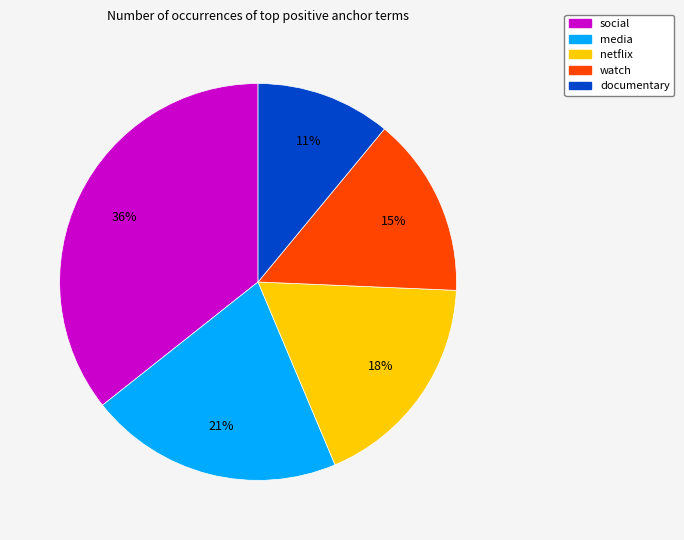

Approximately how many times larger is the value at netflix compared to social?

0.5